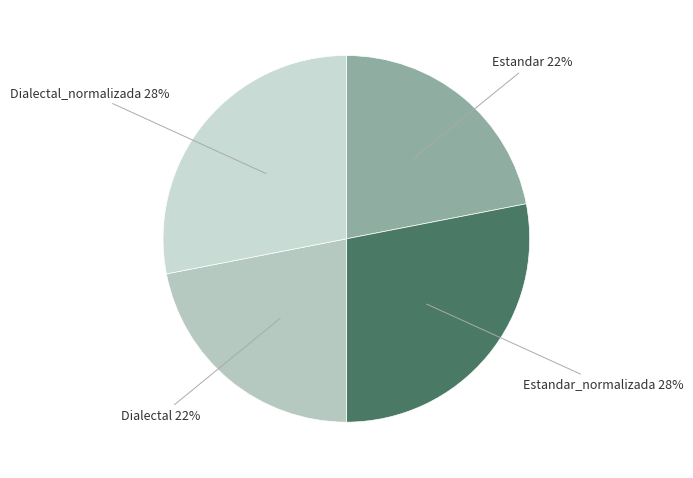

How many segments does this pie chart have?

4